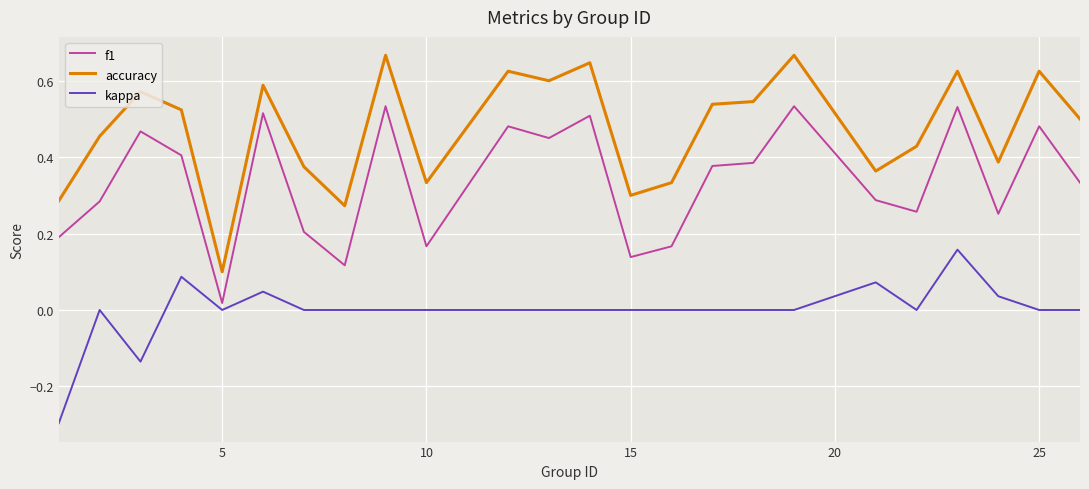

Which series has the largest total across all categories?

accuracy